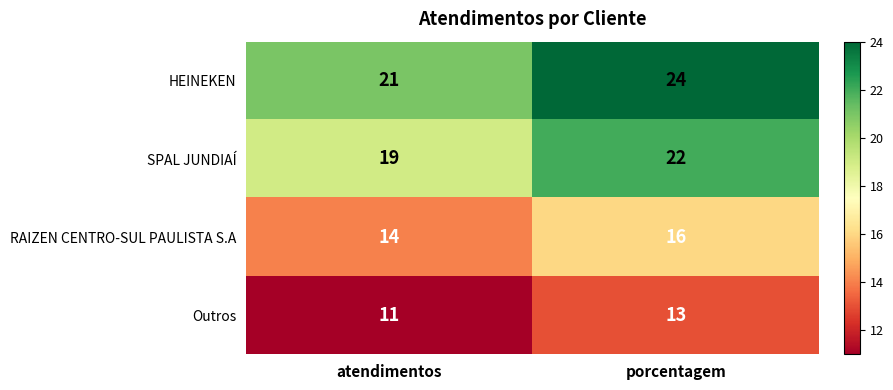

What is the average value of the Outros series?

12